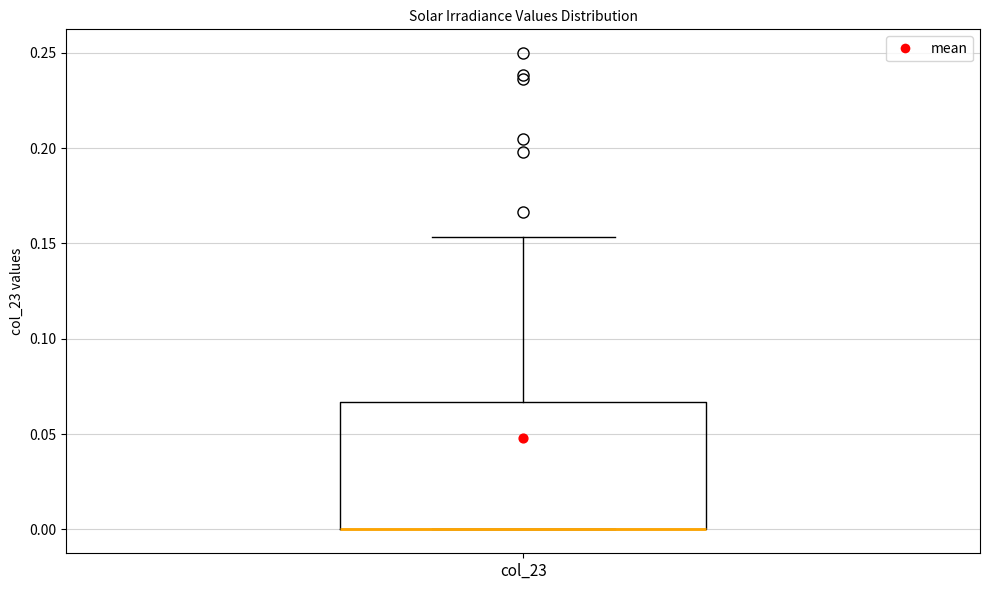

Where is the upper edge of the box for col_23 on the y-axis? The values are not printed on the chart, so give them approximately, as read against the axis.

0.065